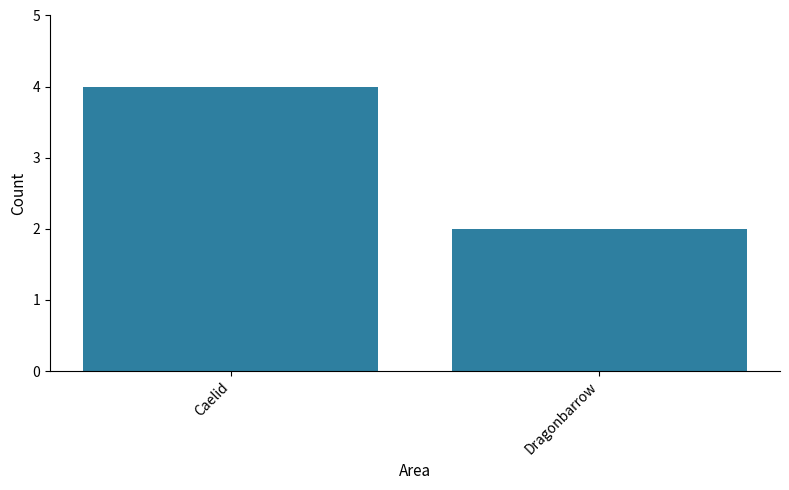

List the labels in order of value, smallest first.

Dragonbarrow, Caelid